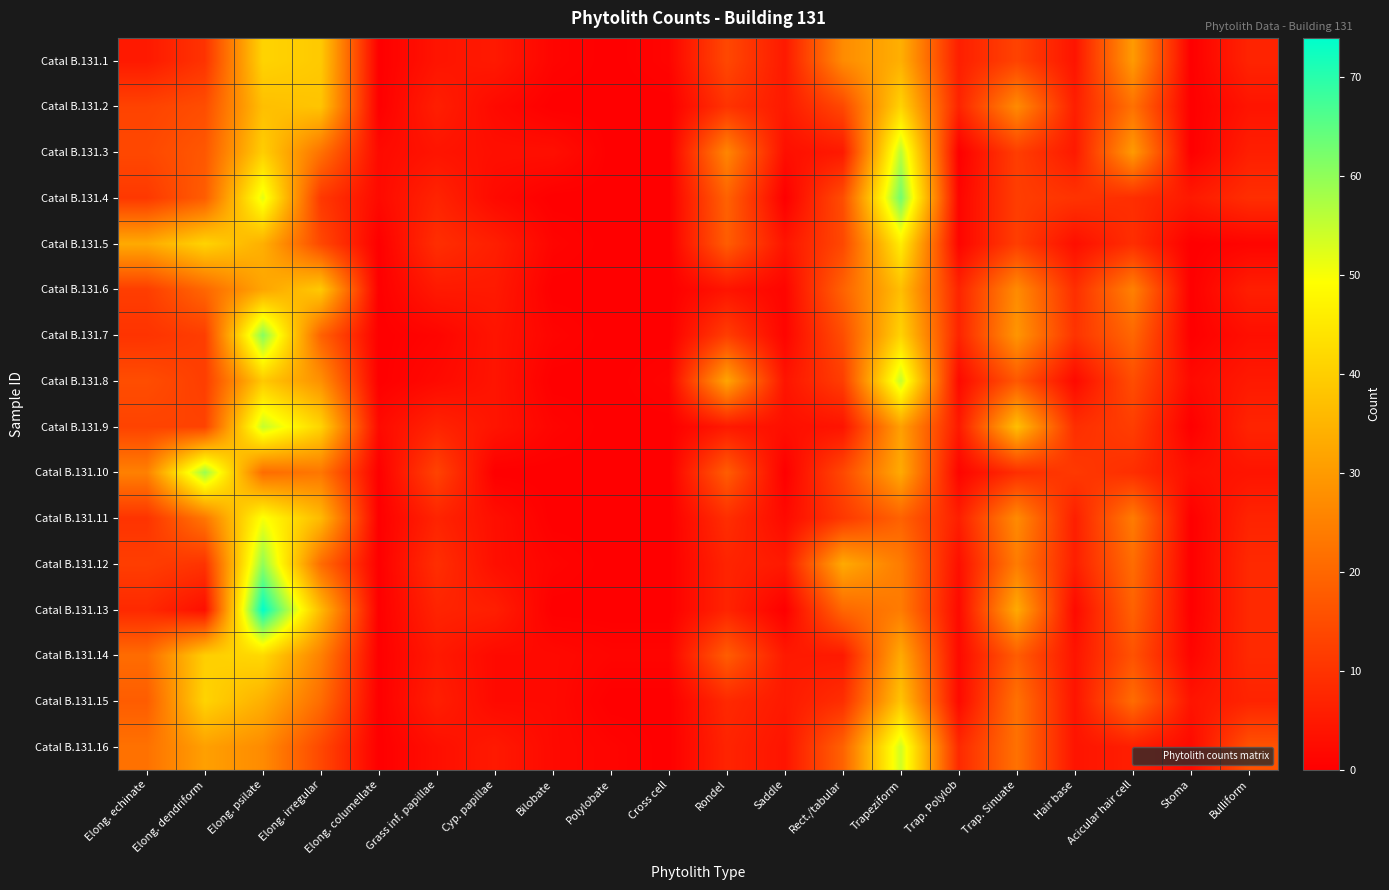

What is the difference between the highest and lowest values at Stoma?

5